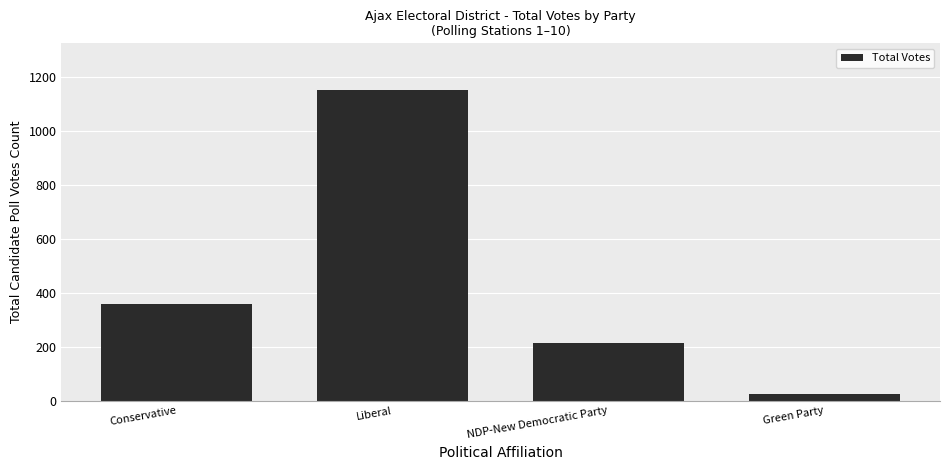

What position from the right is Liberal?

3